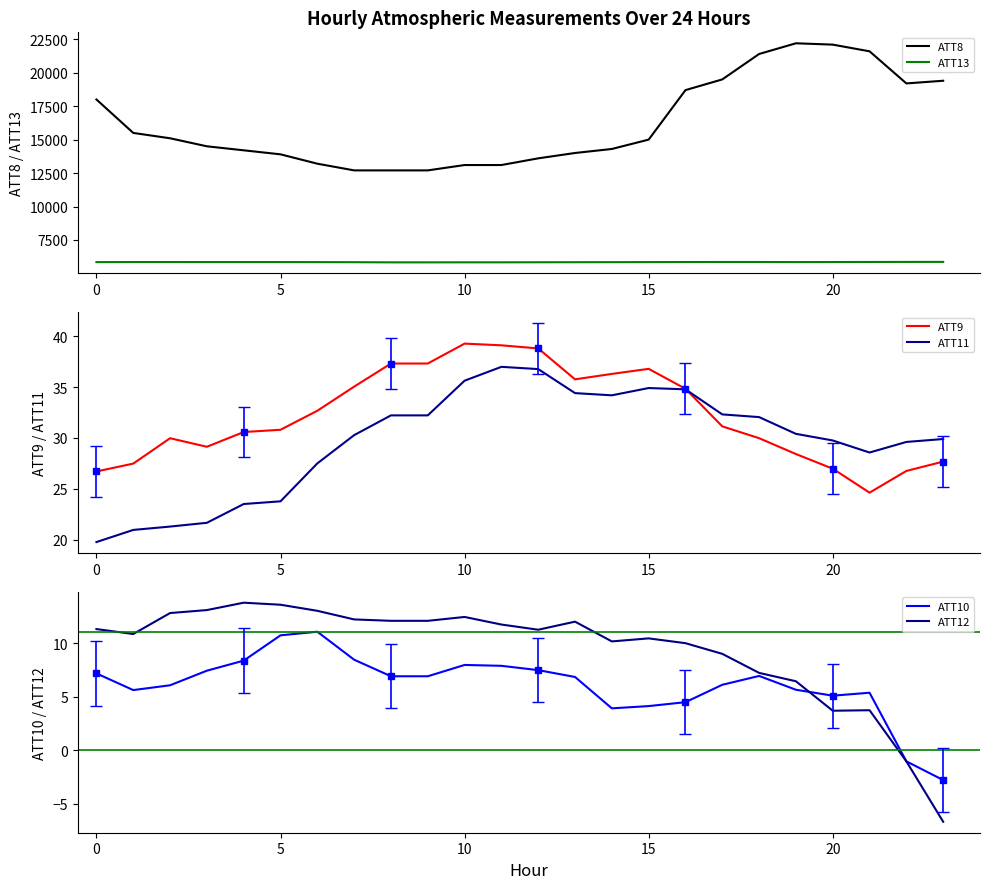

Is the value of ATT11 at 17 greater than the value of ATT10 at 14?

Yes